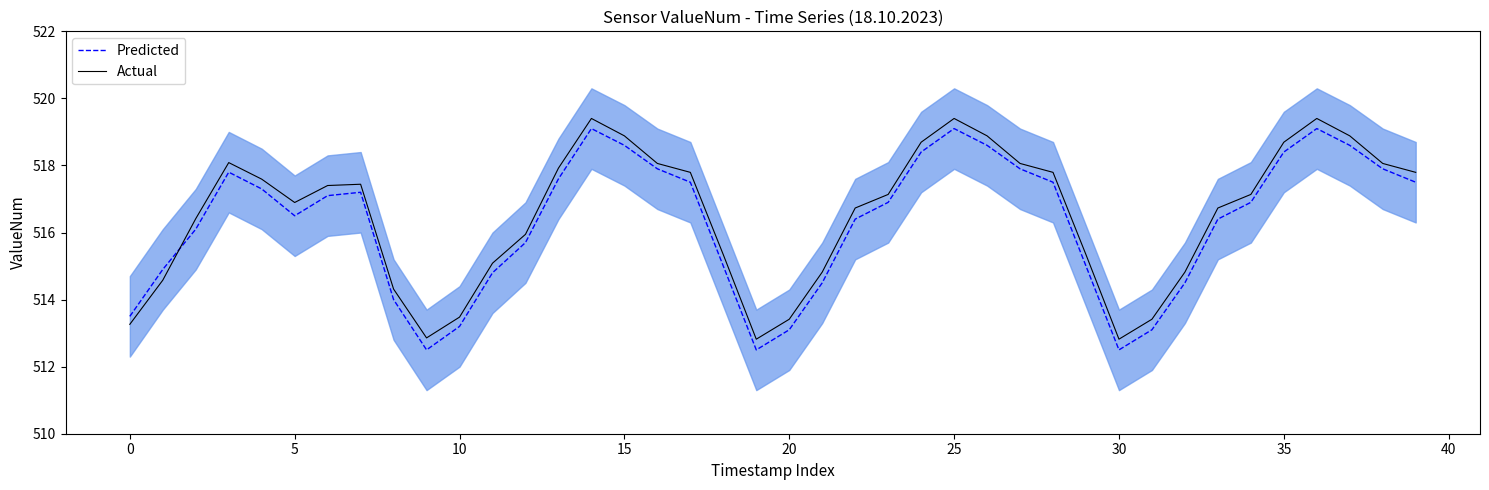

Which series has the largest total across all categories?

Actual